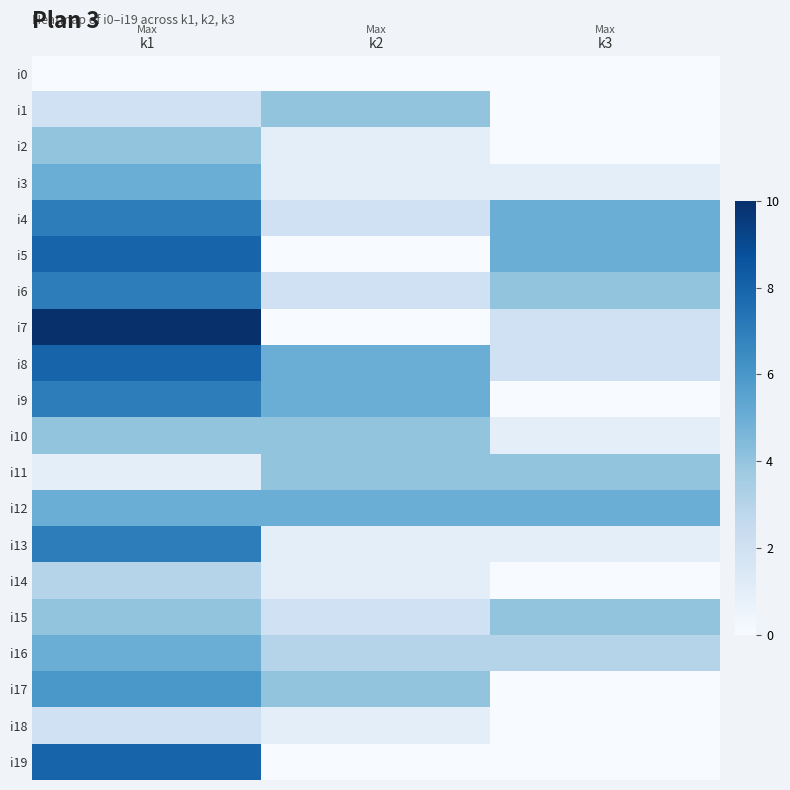

Reading right to left, list all the values displayed in this chart.

i0: k3=0	k2=0	k1=0
i1: k3=0	k2=4	k1=2
i2: k3=0	k2=1	k1=4
i3: k3=1	k2=1	k1=5
i4: k3=5	k2=2	k1=7
i5: k3=5	k2=0	k1=8
i6: k3=4	k2=2	k1=7
i7: k3=2	k2=0	k1=10
i8: k3=2	k2=5	k1=8
i9: k3=0	k2=5	k1=7
i10: k3=1	k2=4	k1=4
i11: k3=4	k2=4	k1=1
i12: k3=5	k2=5	k1=5
i13: k3=1	k2=1	k1=7
i14: k3=0	k2=1	k1=3
i15: k3=4	k2=2	k1=4
i16: k3=3	k2=3	k1=5
i17: k3=0	k2=4	k1=6
i18: k3=0	k2=1	k1=2
i19: k3=0	k2=0	k1=8